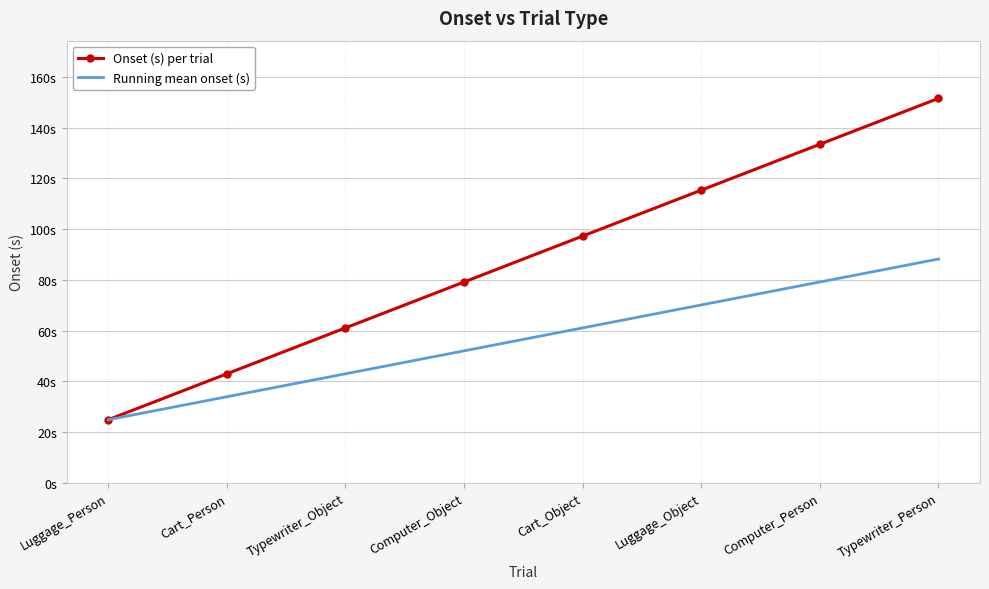

True or false: Running mean onset (s) has more than 0 points higher than both neighbors.

False